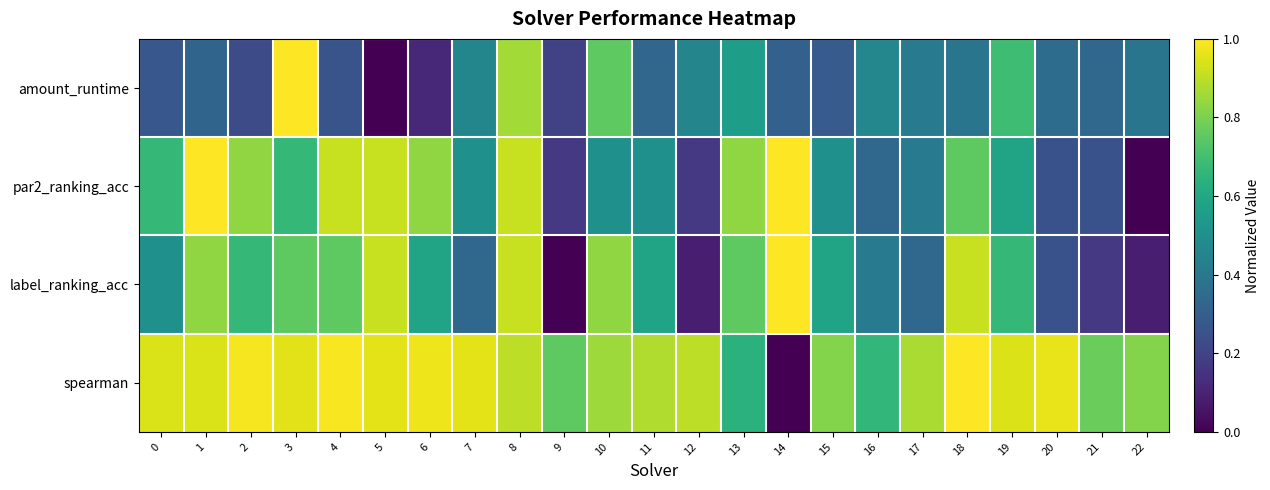

What is the total value across all series at 6?

2.5